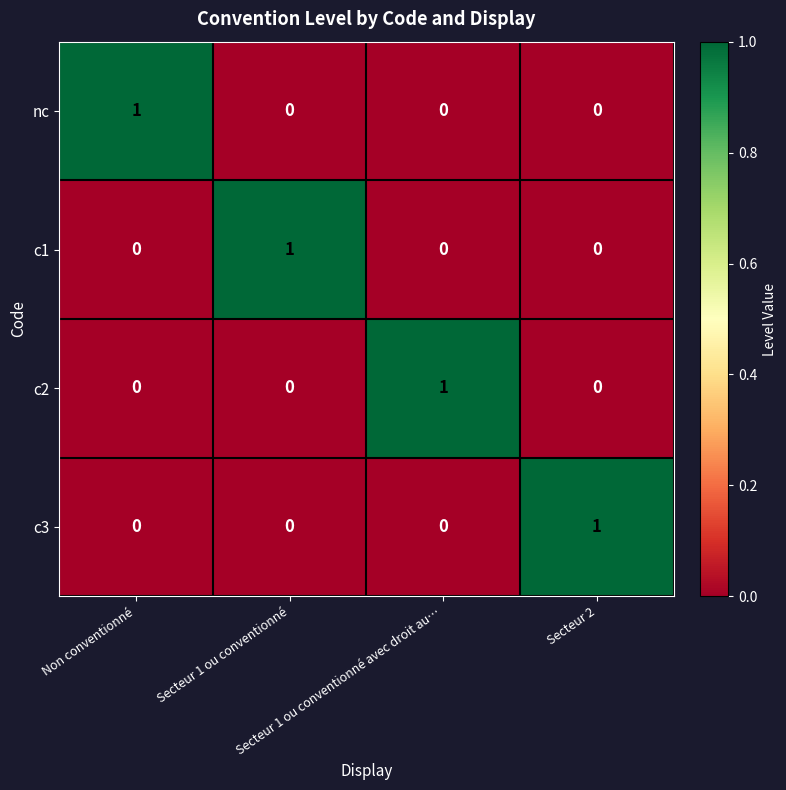

At how many categories does at least one series exceed 0?

4